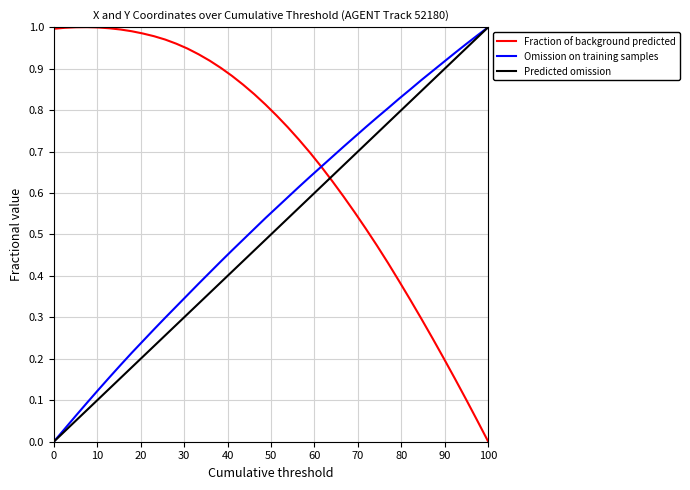

Which series has the largest total across all categories?

Fraction of background predicted